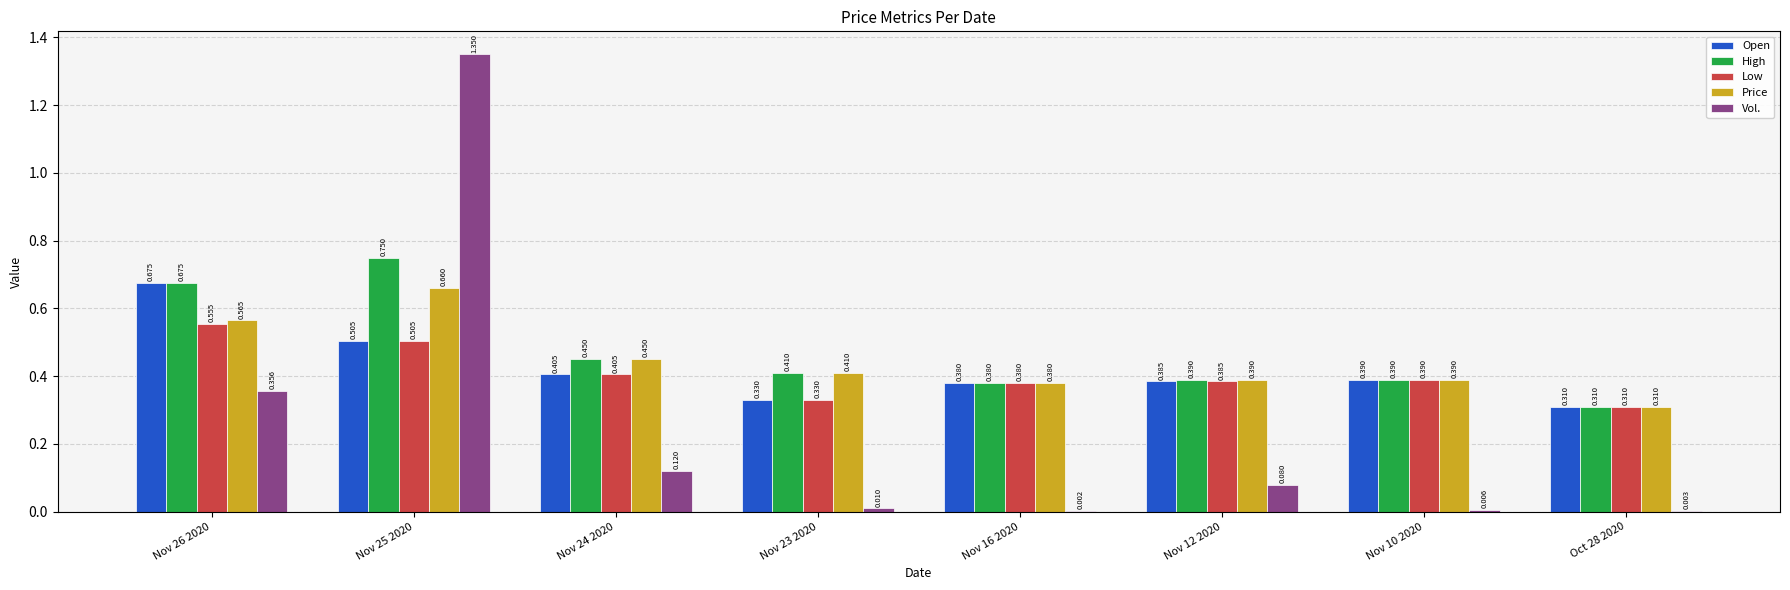

Is the value of Price at Oct 28 2020 greater than the value of Open at Nov 12 2020?

No